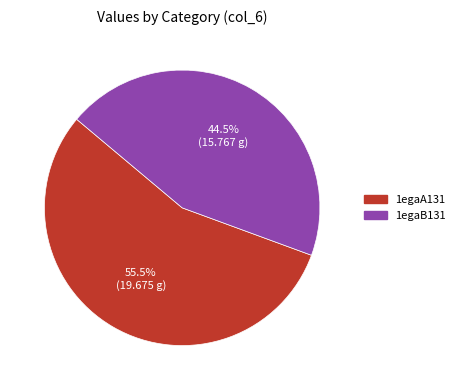

Does 1egaA131 account for over 50% of the chart?

Yes